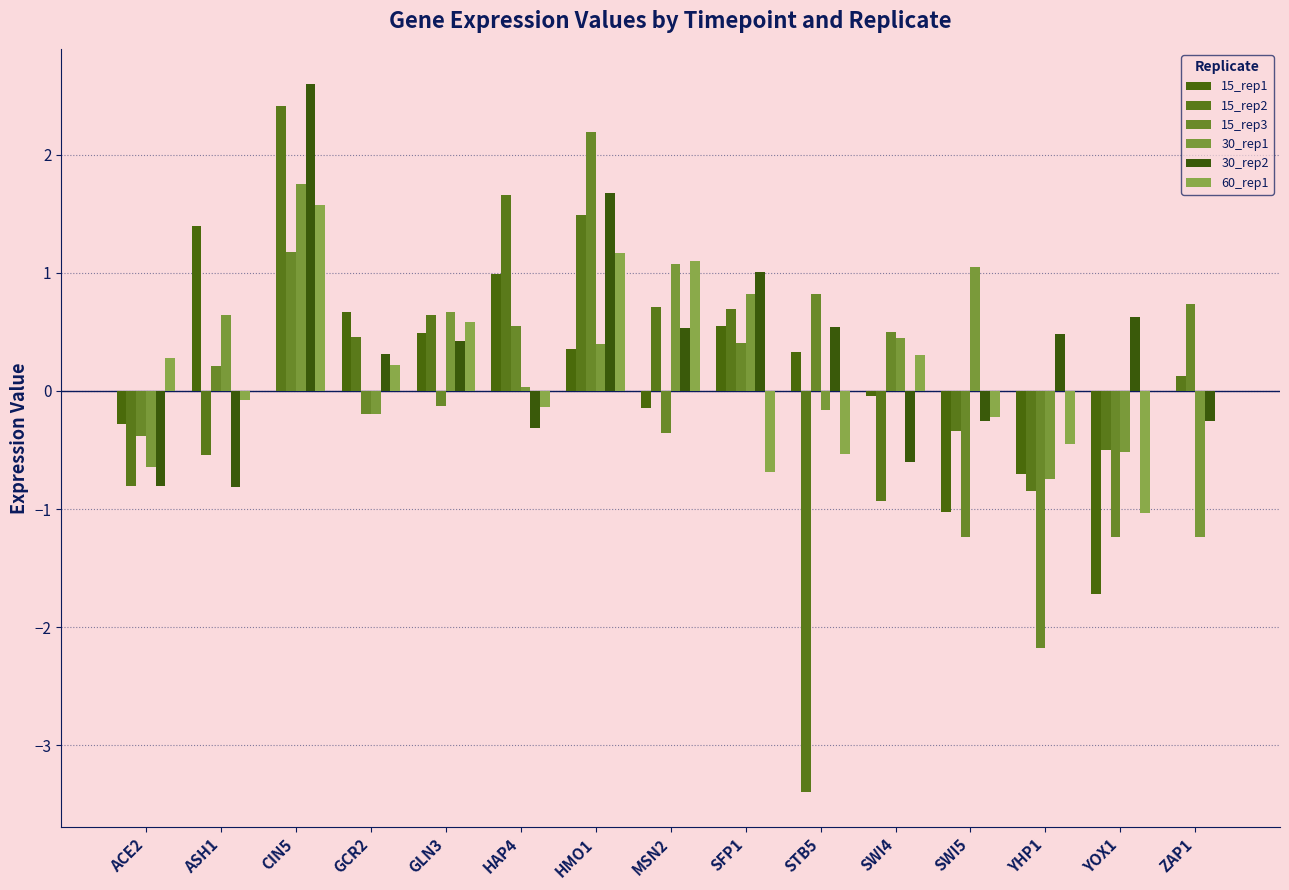

The value of 15_rep2 at STB5 is -3.4. True or false?

True